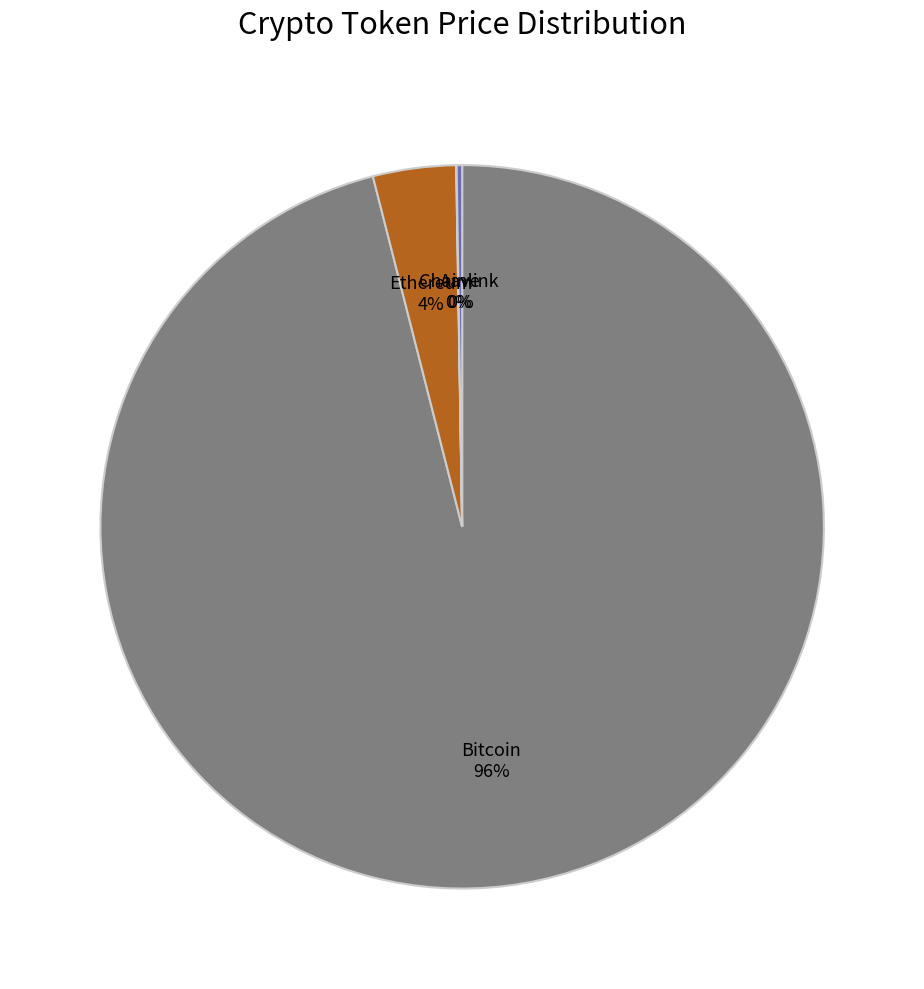

What percentage is the Bitcoin slice, to the nearest percent?

96%